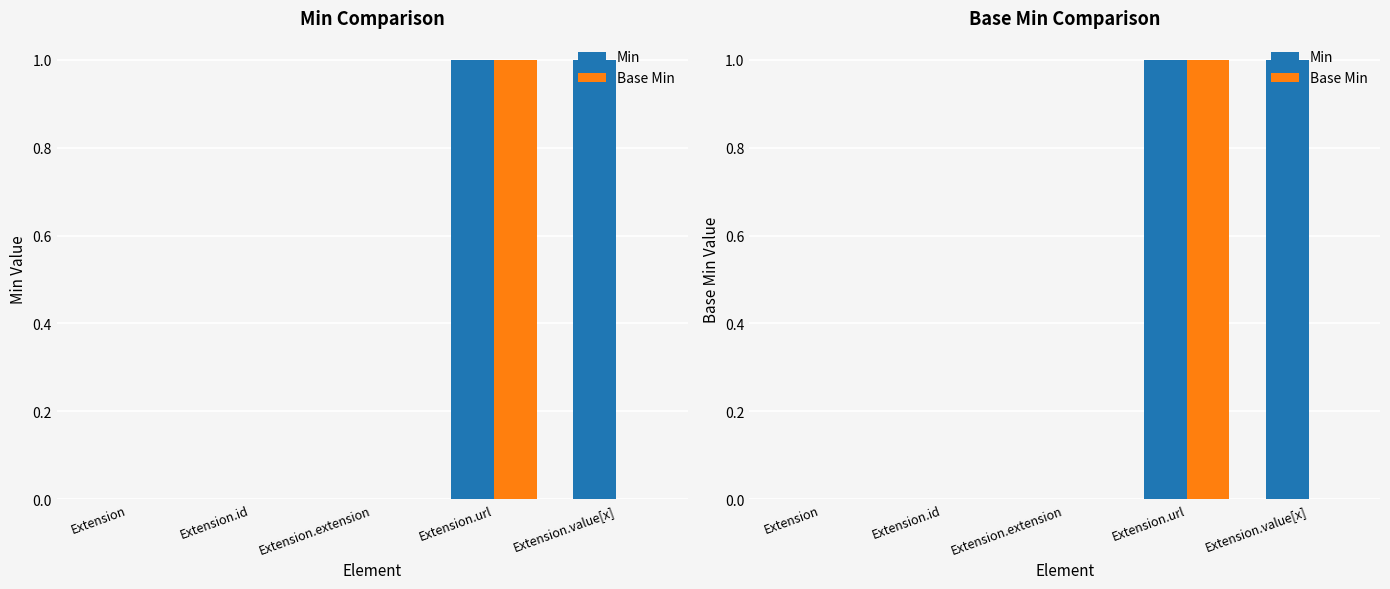

Which series has the largest range (max minus min)?

Min